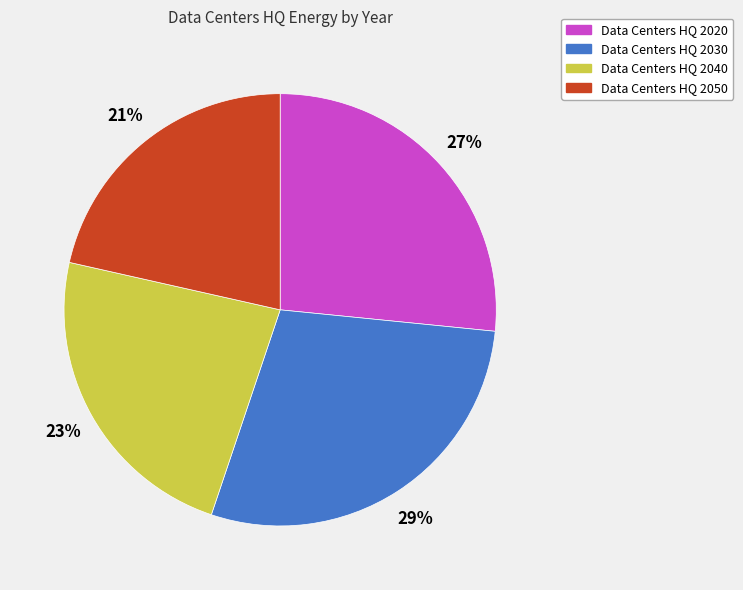

Is there a majority slice in this chart?

No